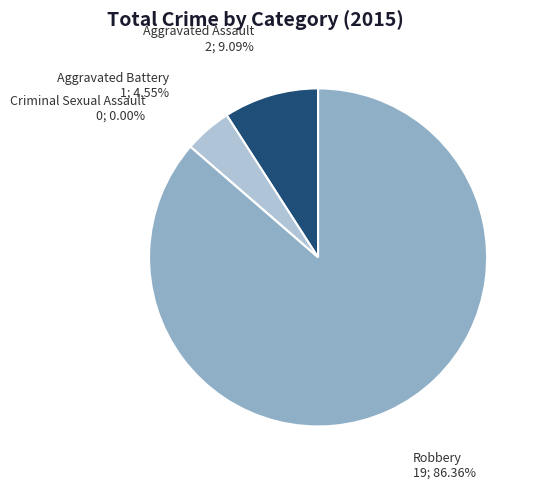

True or false: Robbery accounts for 94% of the total.

False